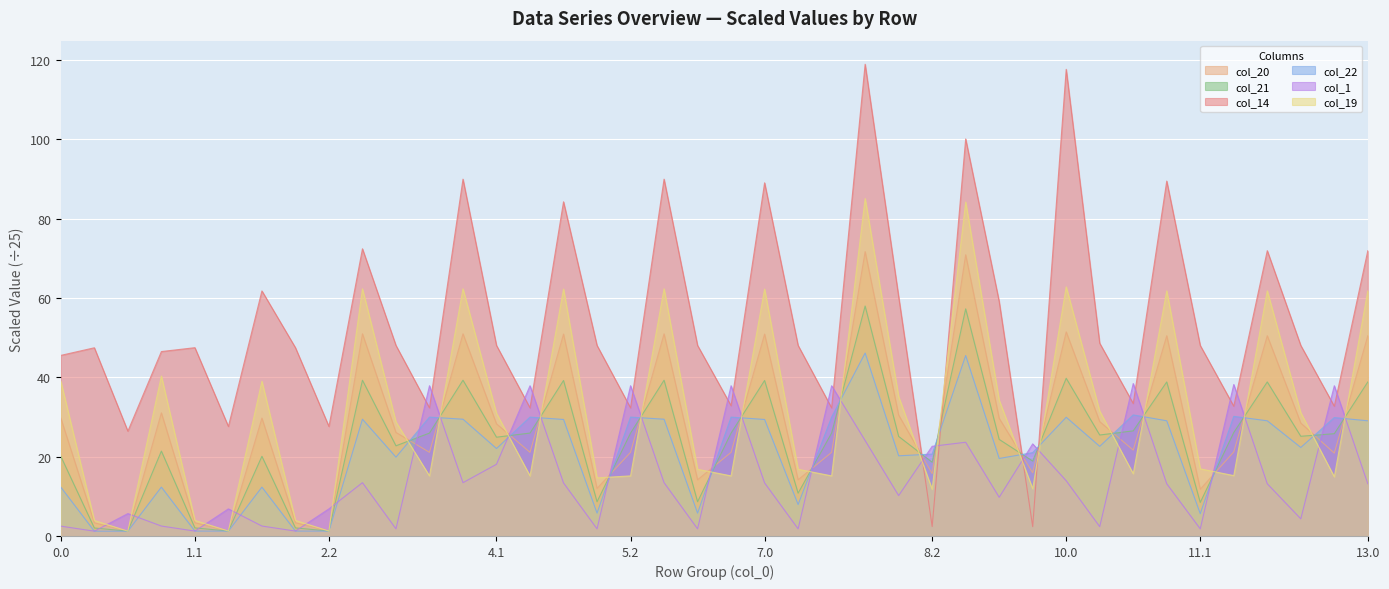

What is the label of the 22nd point from the left?

7.0